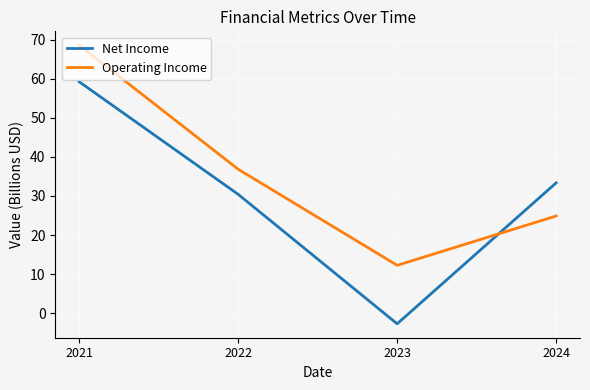

Between 2021 and 2023, which series saw the biggest shift?

Net Income